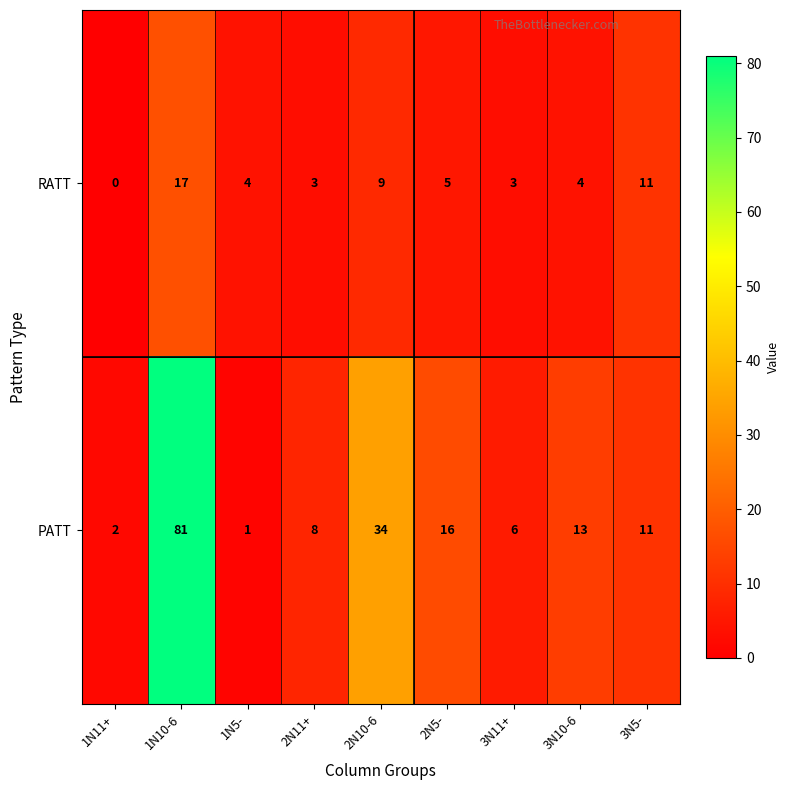

Reading right to left, extract all data points from this chart.

RATT: 11	4	3	5	9	3	4	17	0
PATT: 11	13	6	16	34	8	1	81	2